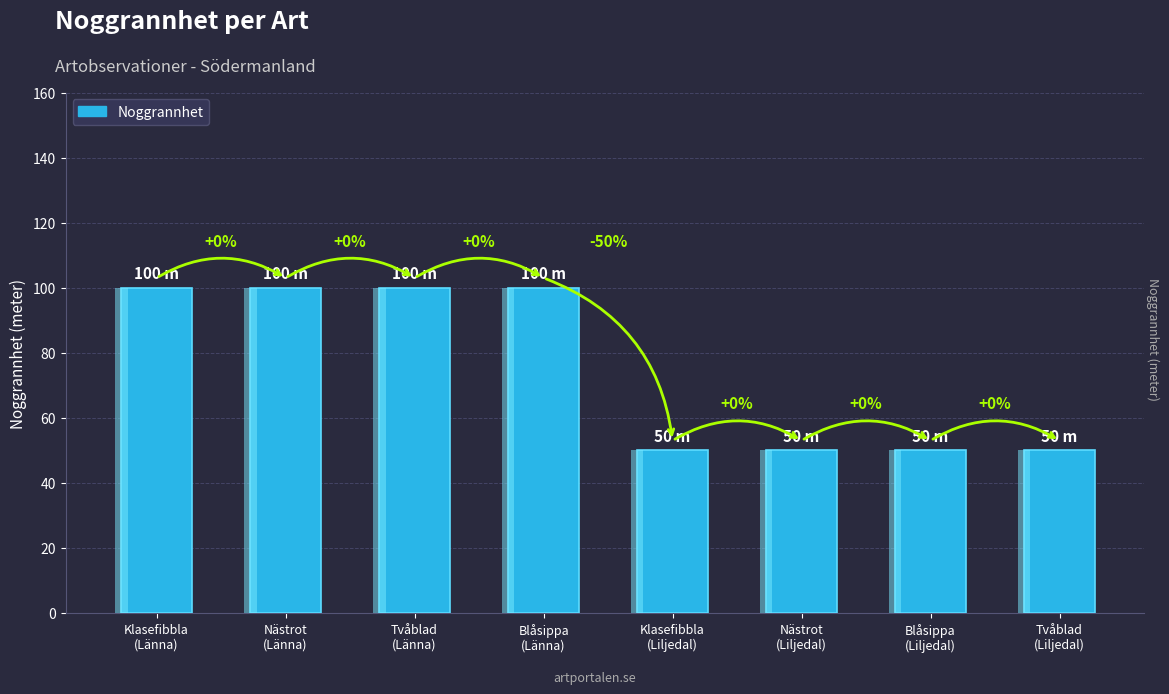

What position from the right is Klasefibbla
(Liljedal)?

4